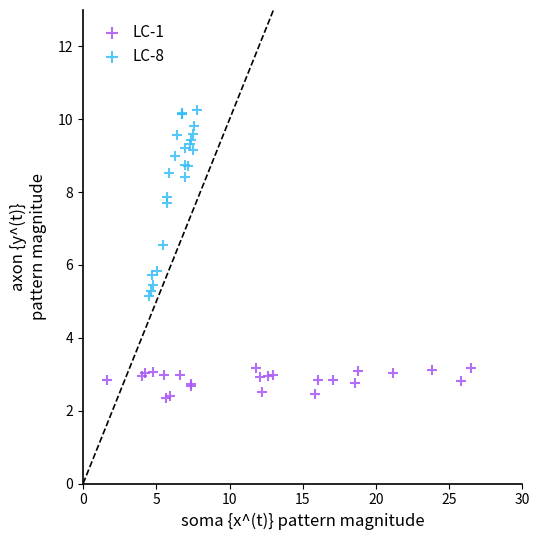

Which series reaches the minimum Y coordinate?

LC-1